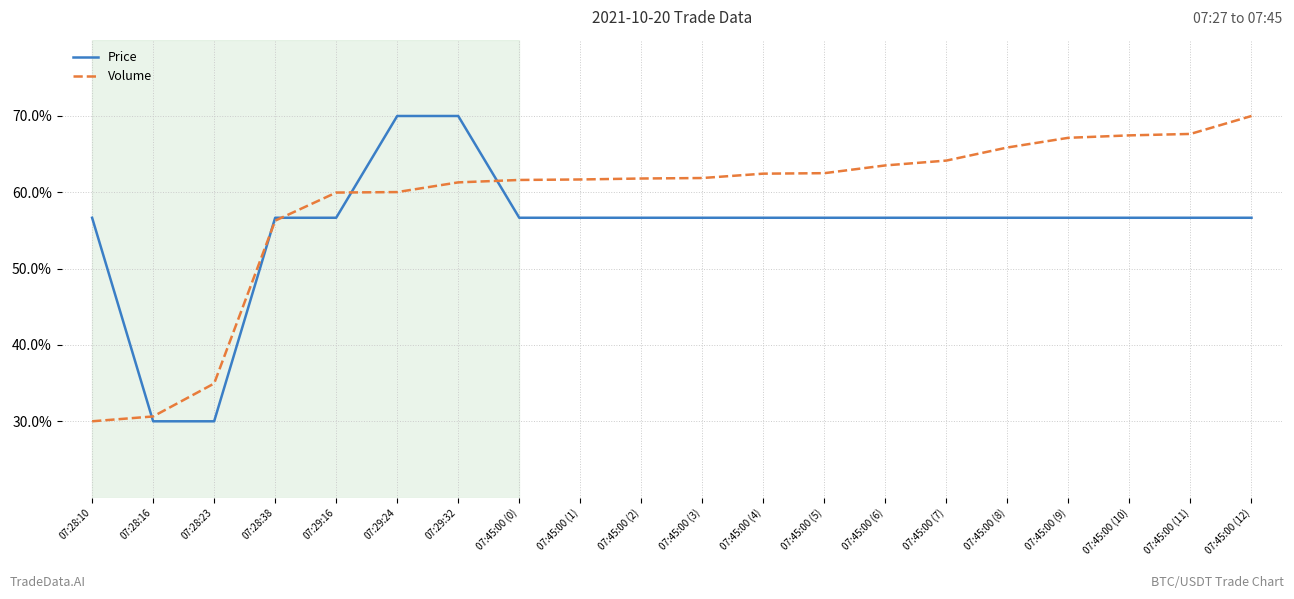

Does the chart have visible grid lines?

Yes